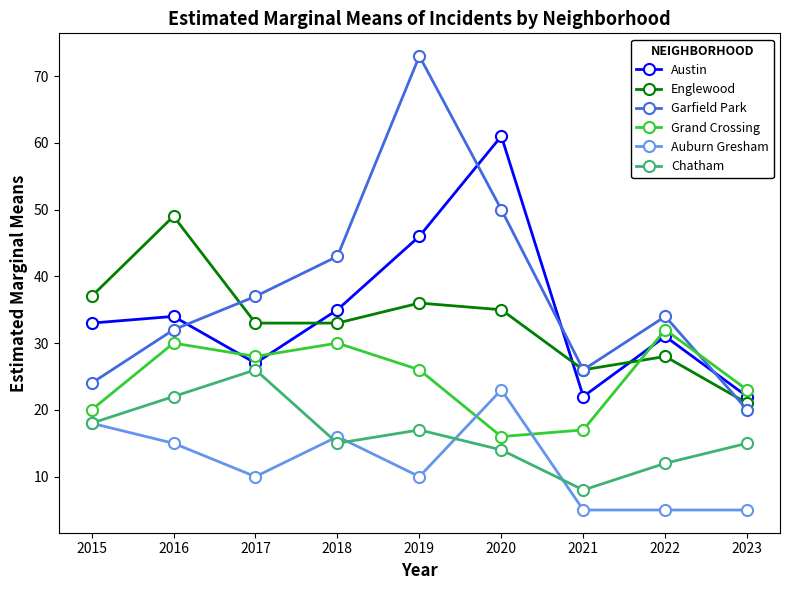

At which category does Grand Crossing reach its first local peak?

2016